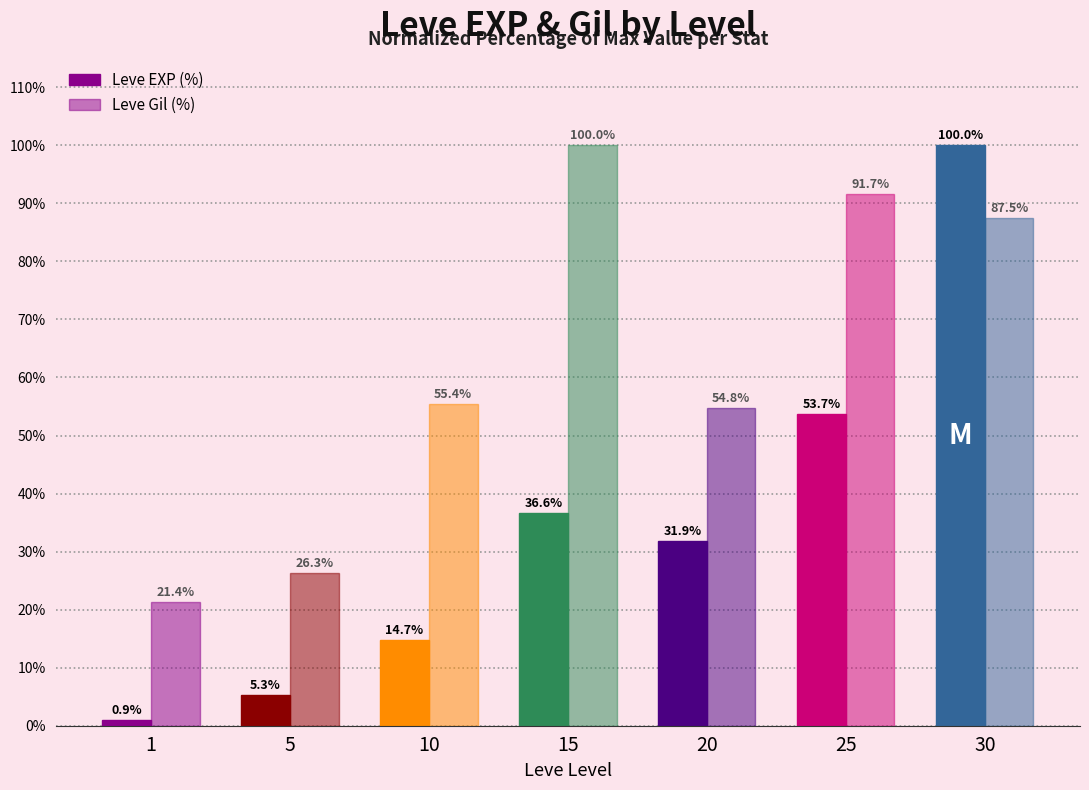

Does the chart contain stacked bars?

No